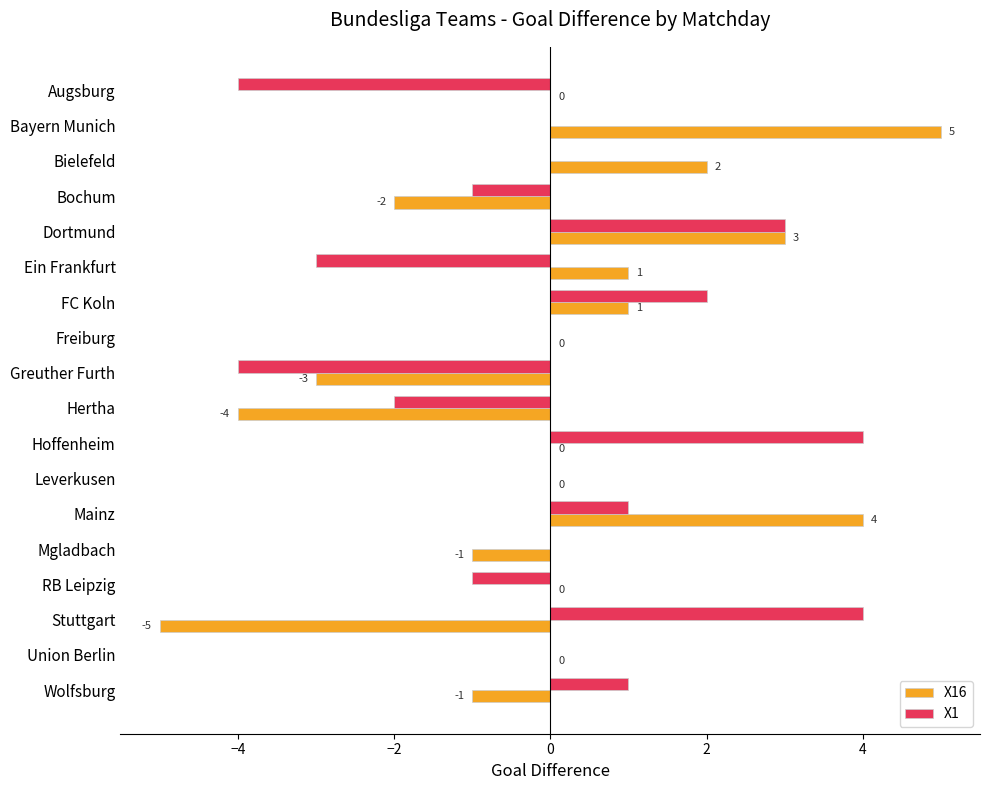

Between Hoffenheim and Stuttgart, which series saw the biggest shift?

X16